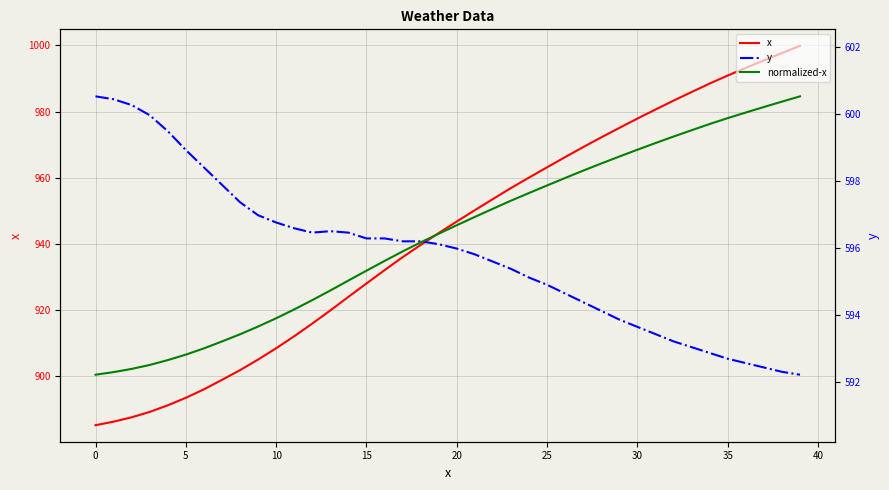

True or false: x and y cross at least once.

False